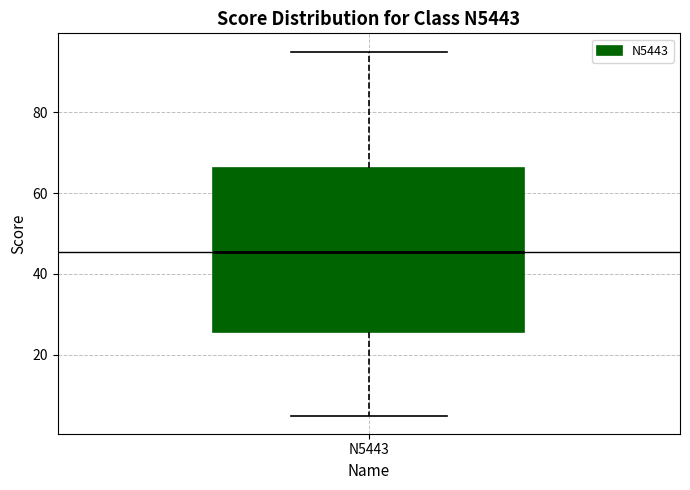

Transcribe this box plot: give where the median line is, the range the box spans, and where the two whiskers end, as read against the y-axis. The values are not printed on the chart, so give them approximately, as read against the axis.

median 46, box 26 to 66, whiskers 6 to 96